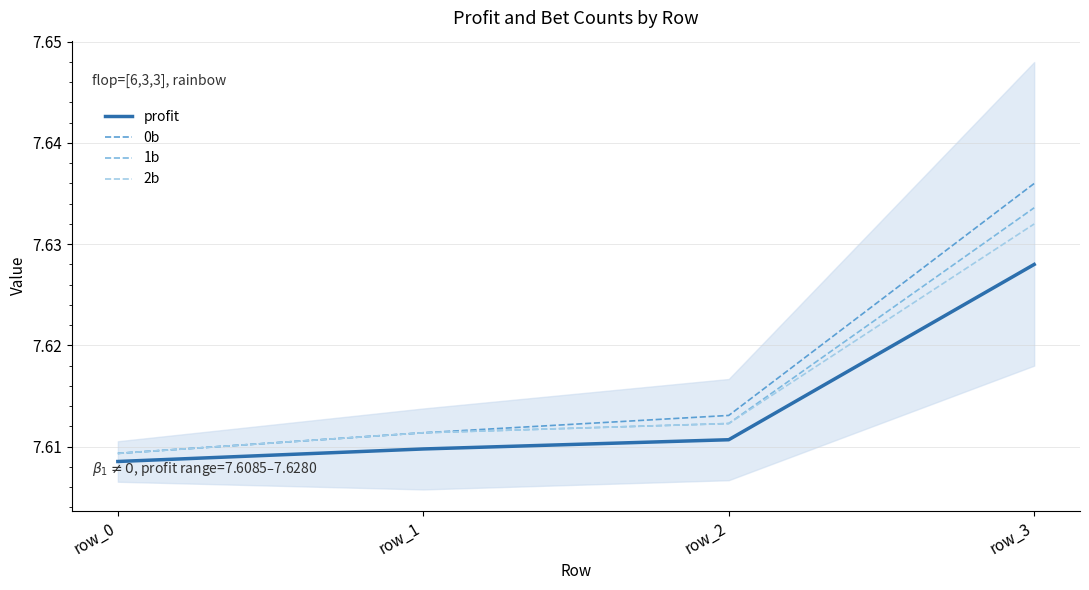

True or false: 0b has more than 0 interior local peaks.

False